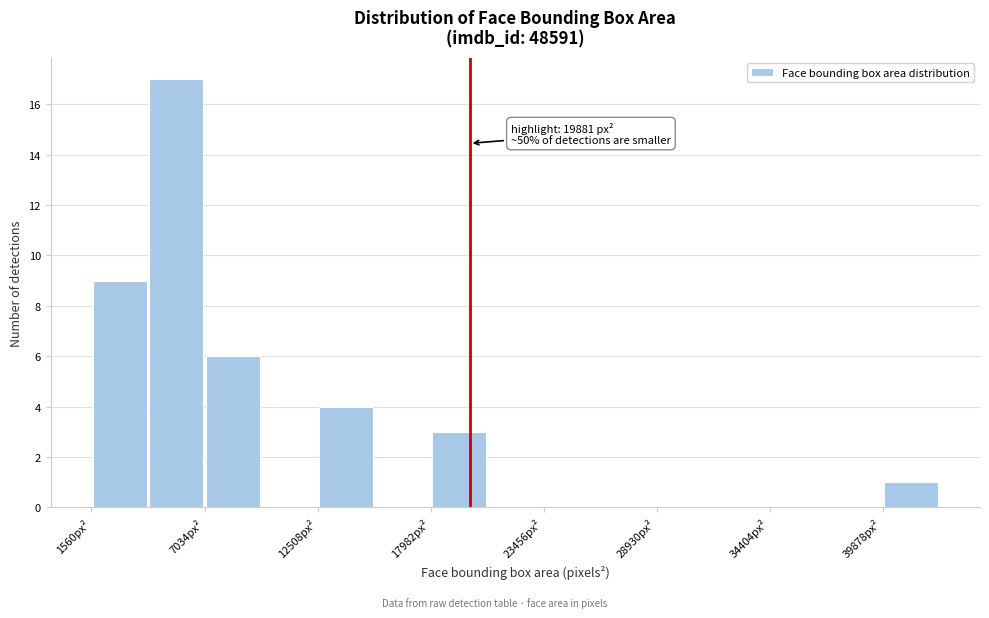

Around what value on the x-axis is the tallest bar? Give the approximate position of its centre, as read against the axis.

6000